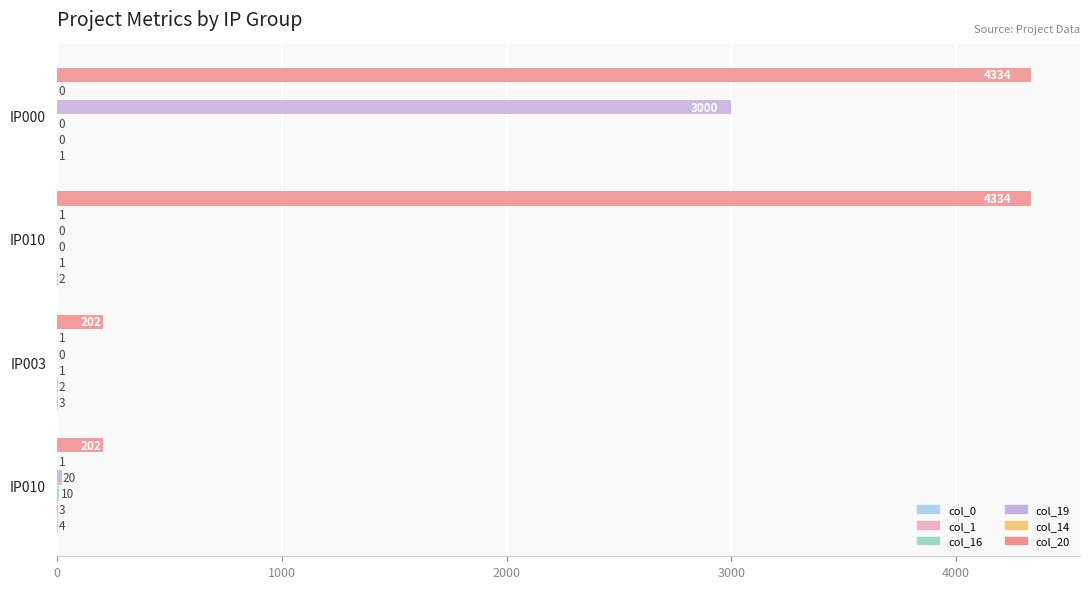

Count the number of data series in this chart.

6